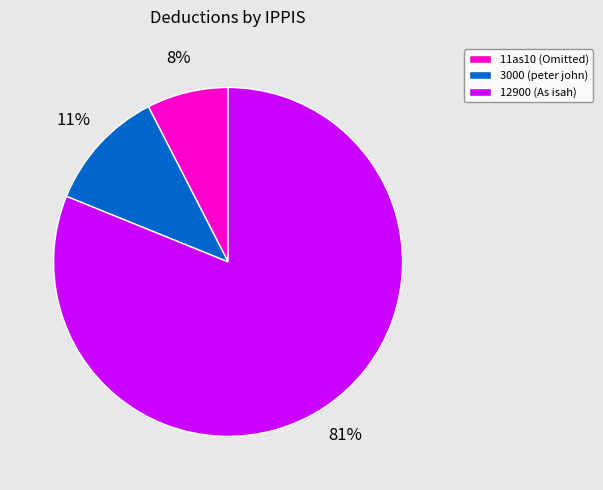

To the nearest percent, what percentage of the pie is 12900 (As isah)?

81%